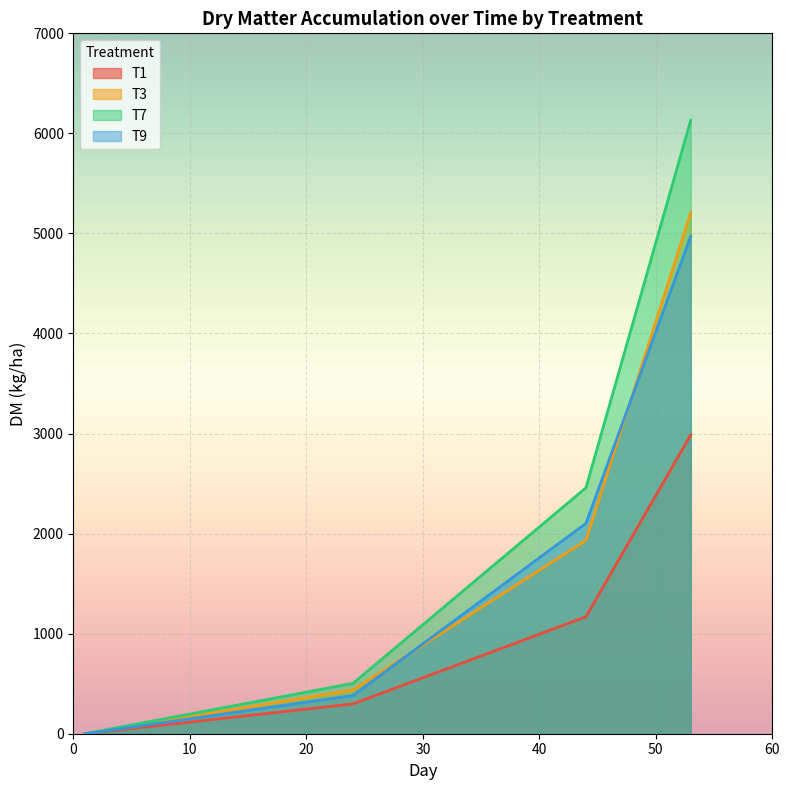

What is the greatest value displayed?

6132.0